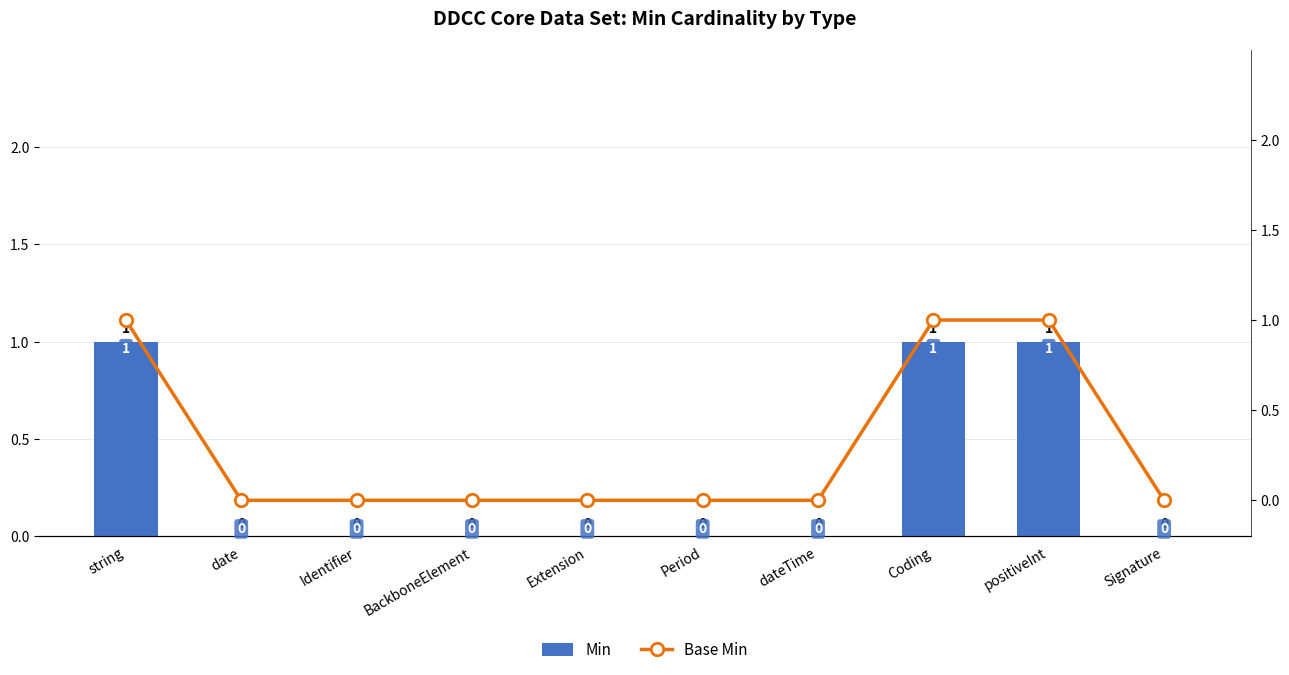

At which category is the sum across all series the highest?

string